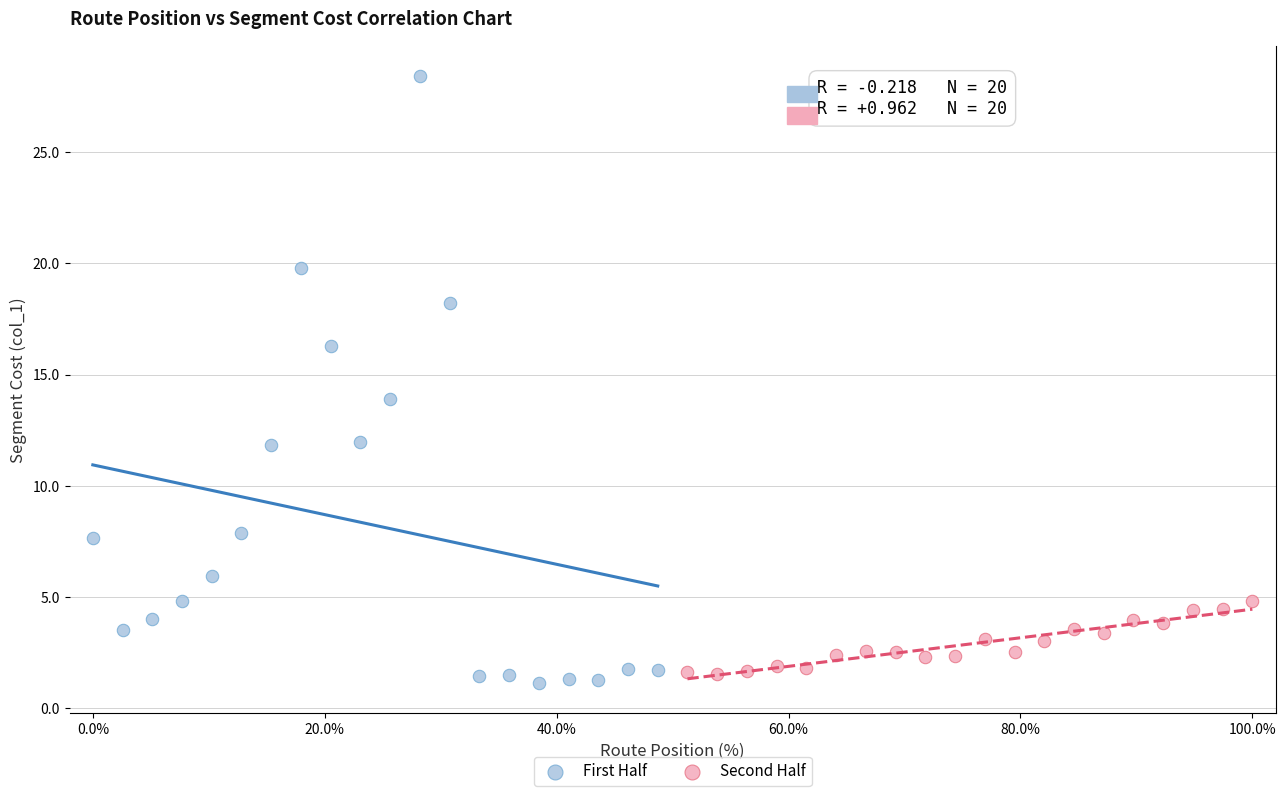

Which series contains the highest Y value?

First Half